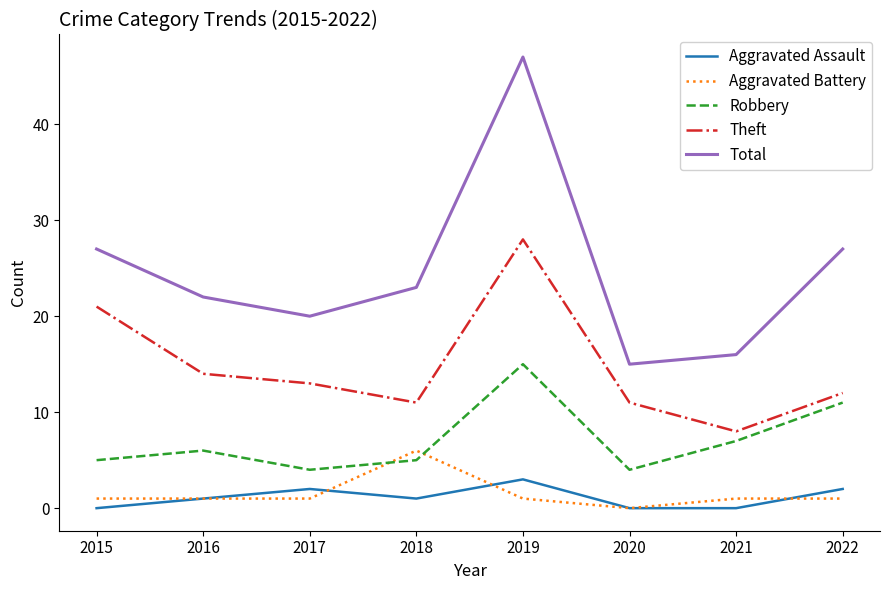

Rank the series at 2019 from highest to lowest value.

Total, Theft, Robbery, Aggravated Assault, Aggravated Battery